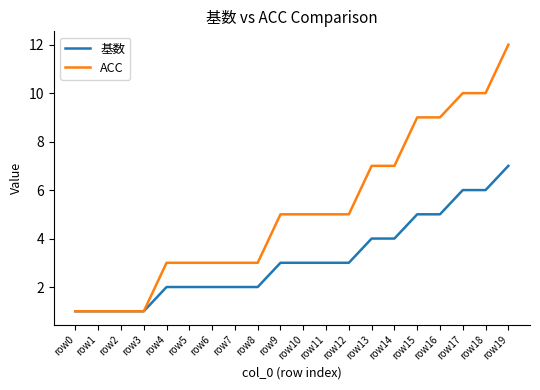

Is the value of ACC at row19 greater than the value of 基数 at row5?

Yes